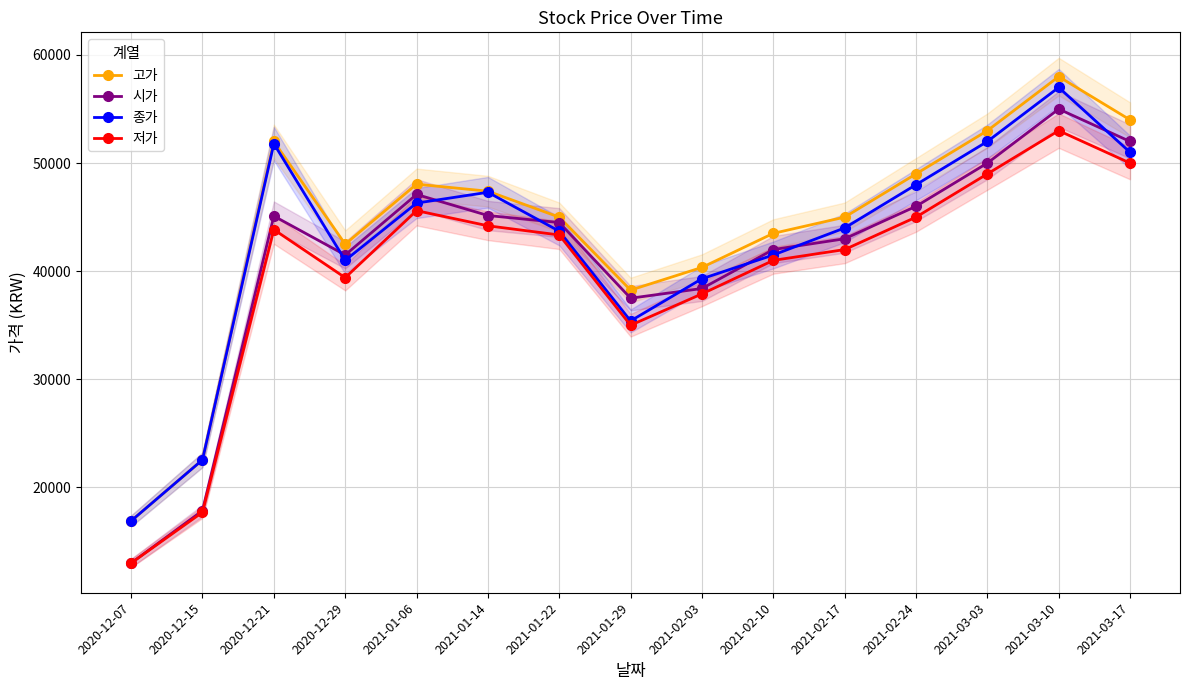

What is the spread (max minus min) of values at 2021-02-03?

2450